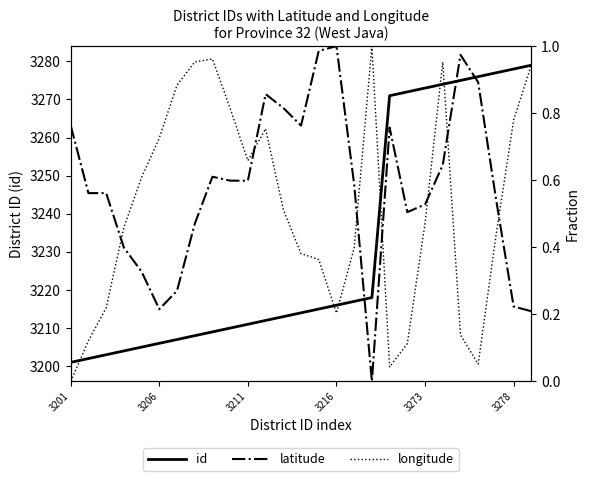

True or false: longitude and id cross at least once.

False